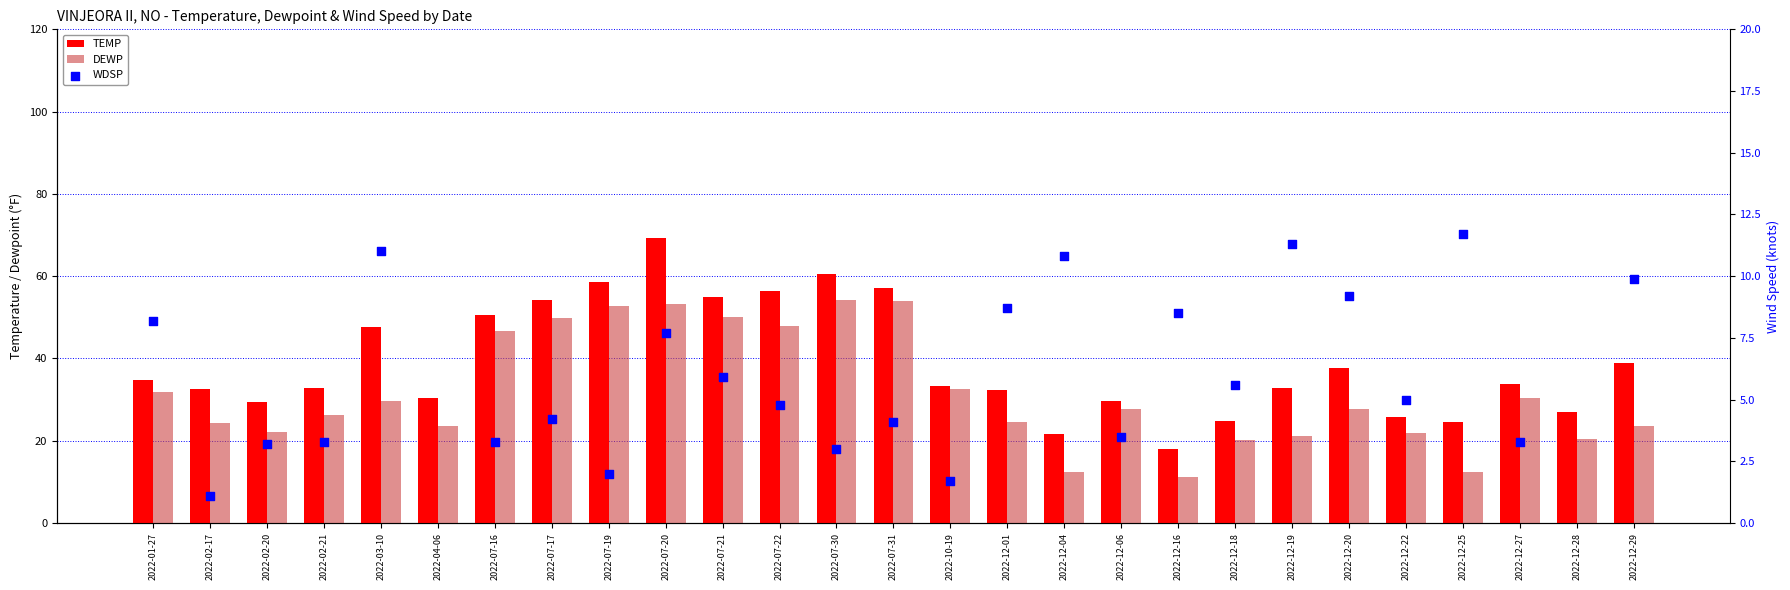

Which series has the largest total across all categories?

TEMP